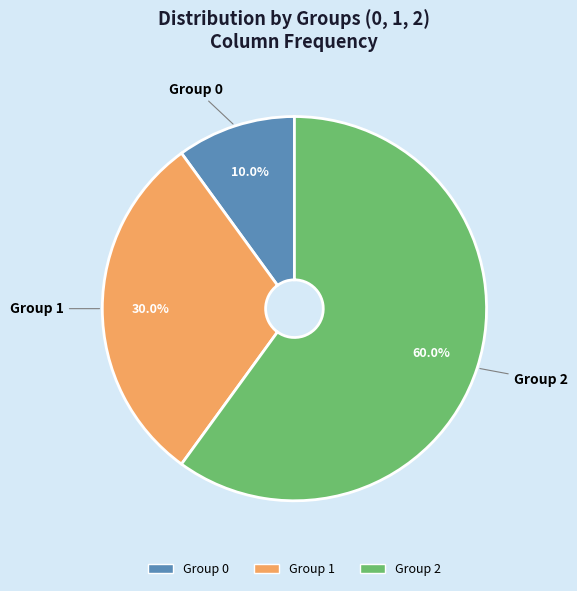

Is there any slice that represents more than half of the pie?

Yes